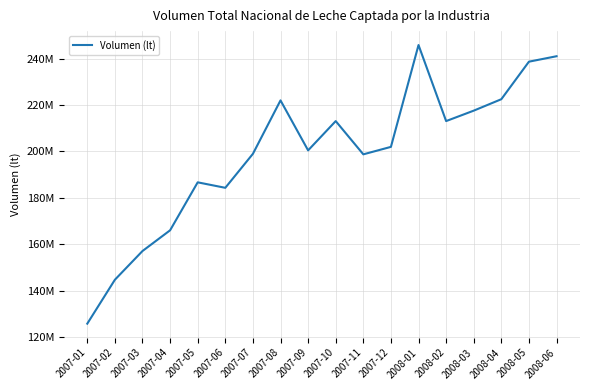

Is this an area chart (filled region under the line)?

No